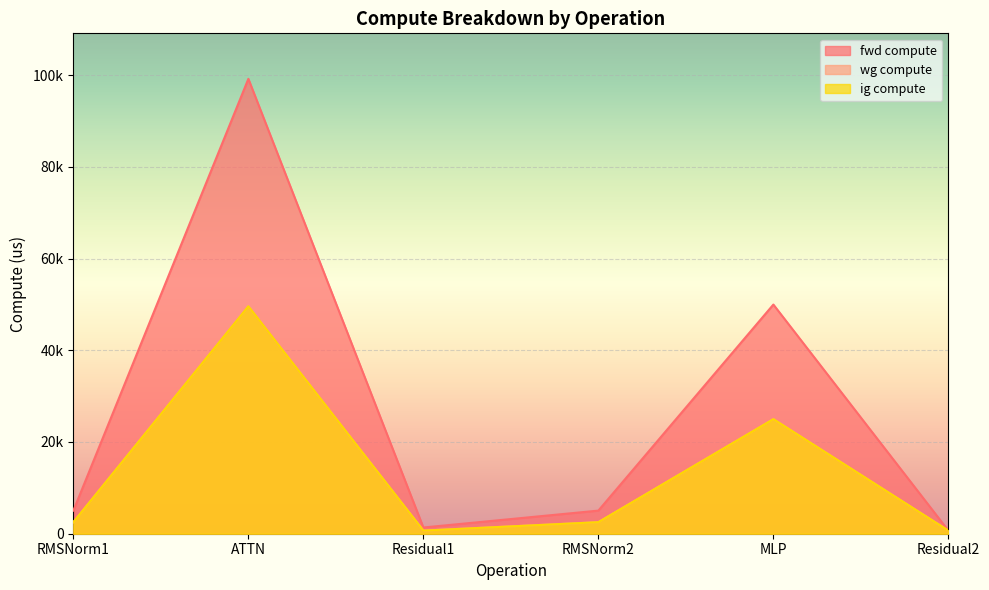

True or false: ig compute and fwd compute intersect in this chart.

False